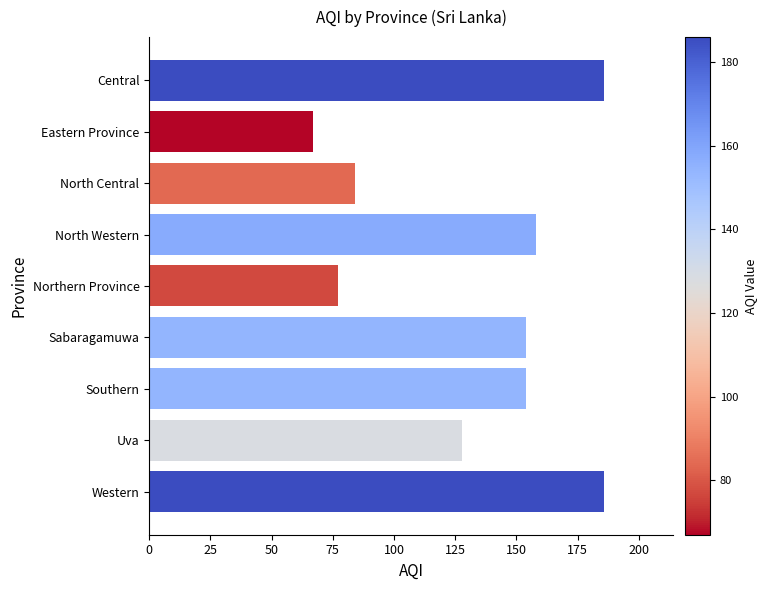

What is the sum of all values?

1194